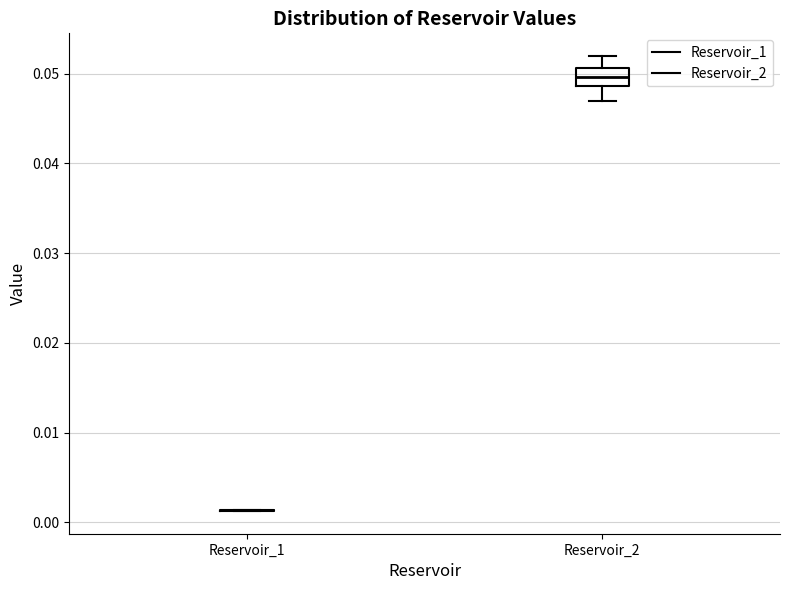

Reading left to right, read every box against the y-axis: the position of its median line, the range the box covers, and the ends of its whiskers. The values are not printed on the chart, so give them approximately, as read against the axis.

Reservoir_1: box collapsed to a line at 0.001, whiskers 0.001 to 0.001
Reservoir_2: median 0.050, box 0.049 to 0.051, whiskers 0.047 to 0.052